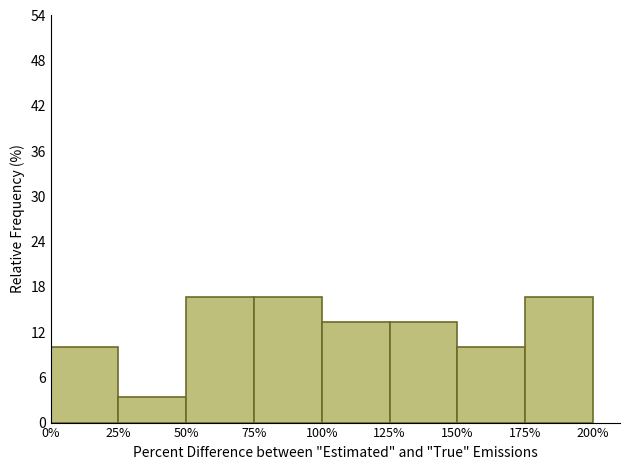

Reading left to right, extract all data points from this chart.

10.0	3.3	16.7	16.7	13.3	13.3	10.0	16.7